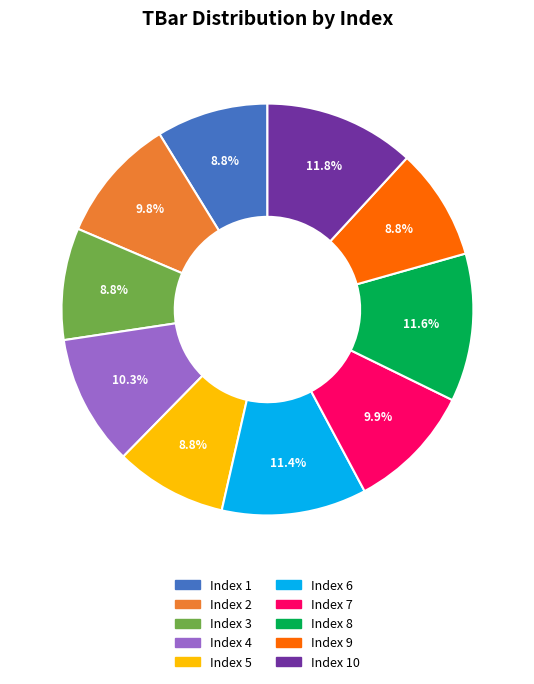

Which has a higher value, Index 6 or Index 9?

Index 6